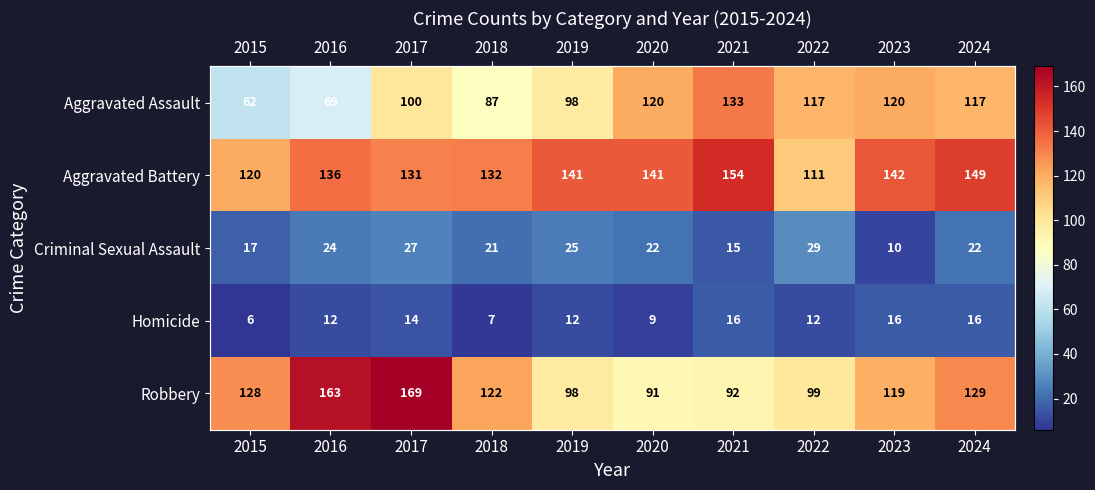

What is the maximum value shown in the chart?

169